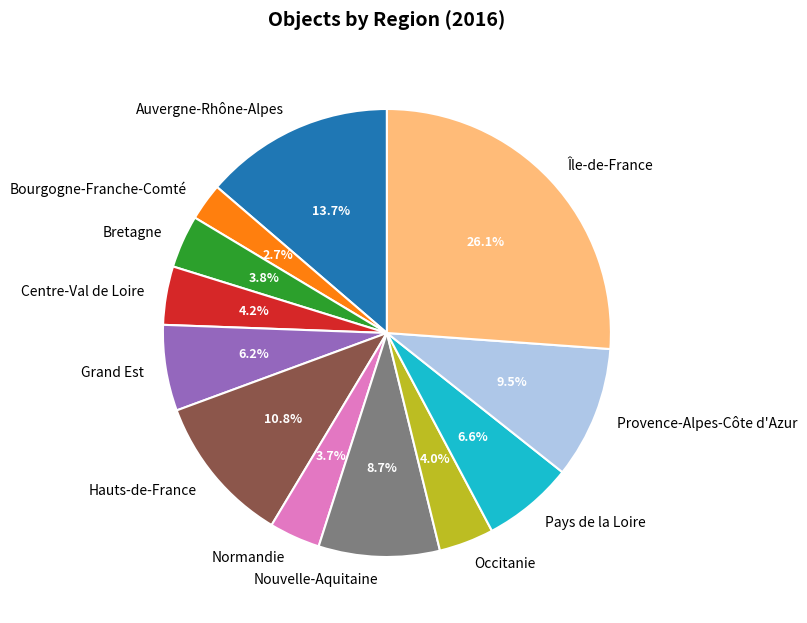

The Normandie slice represents 12% of the pie. True or false?

False